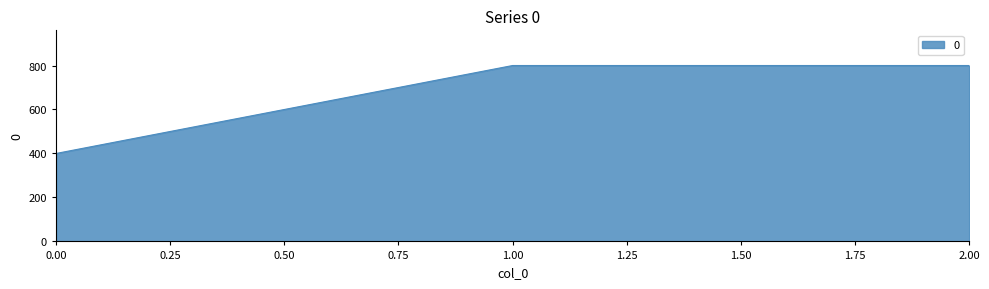

Reading left to right, list all the values displayed in this chart.

400	800	800